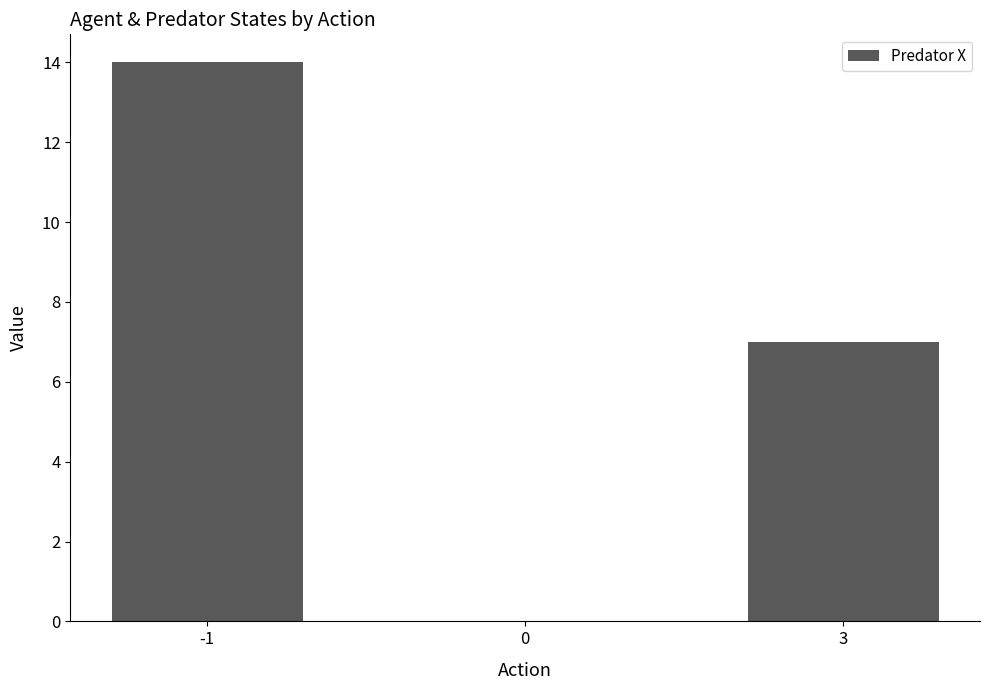

Count the values in the range 0 to 14.

3